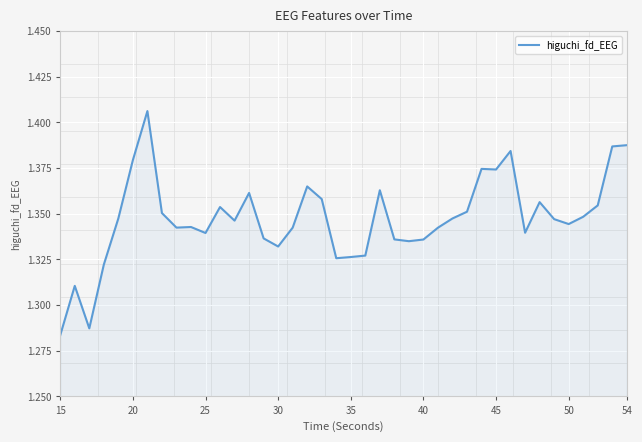

Reading right to left, list all the values displayed in this chart.

1.4	1.4	1.4	1.3	1.3	1.3	1.4	1.3	1.4	1.4	1.4	1.4	1.3	1.3	1.3	1.3	1.3	1.4	1.3	1.3	1.3	1.4	1.4	1.3	1.3	1.3	1.4	1.3	1.4	1.3	1.3	1.3	1.4	1.4	1.4	1.3	1.3	1.3	1.3	1.3